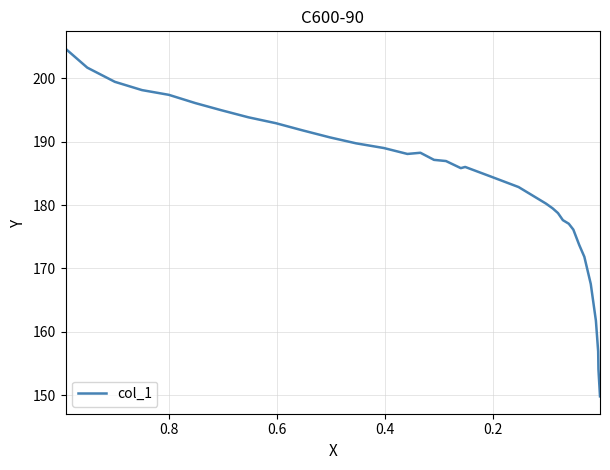

How many series are shown in this chart?

1